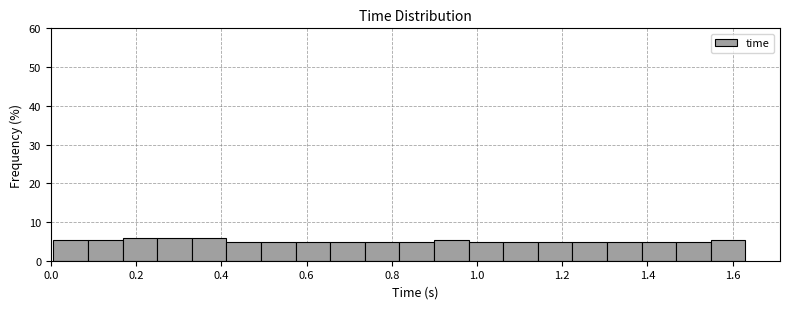

How tall is the bar that spans 0.74 to 0.82 on the x-axis? Neither the bar edges nor the heights are printed on the chart, so give them approximately, as read against the axes.

5